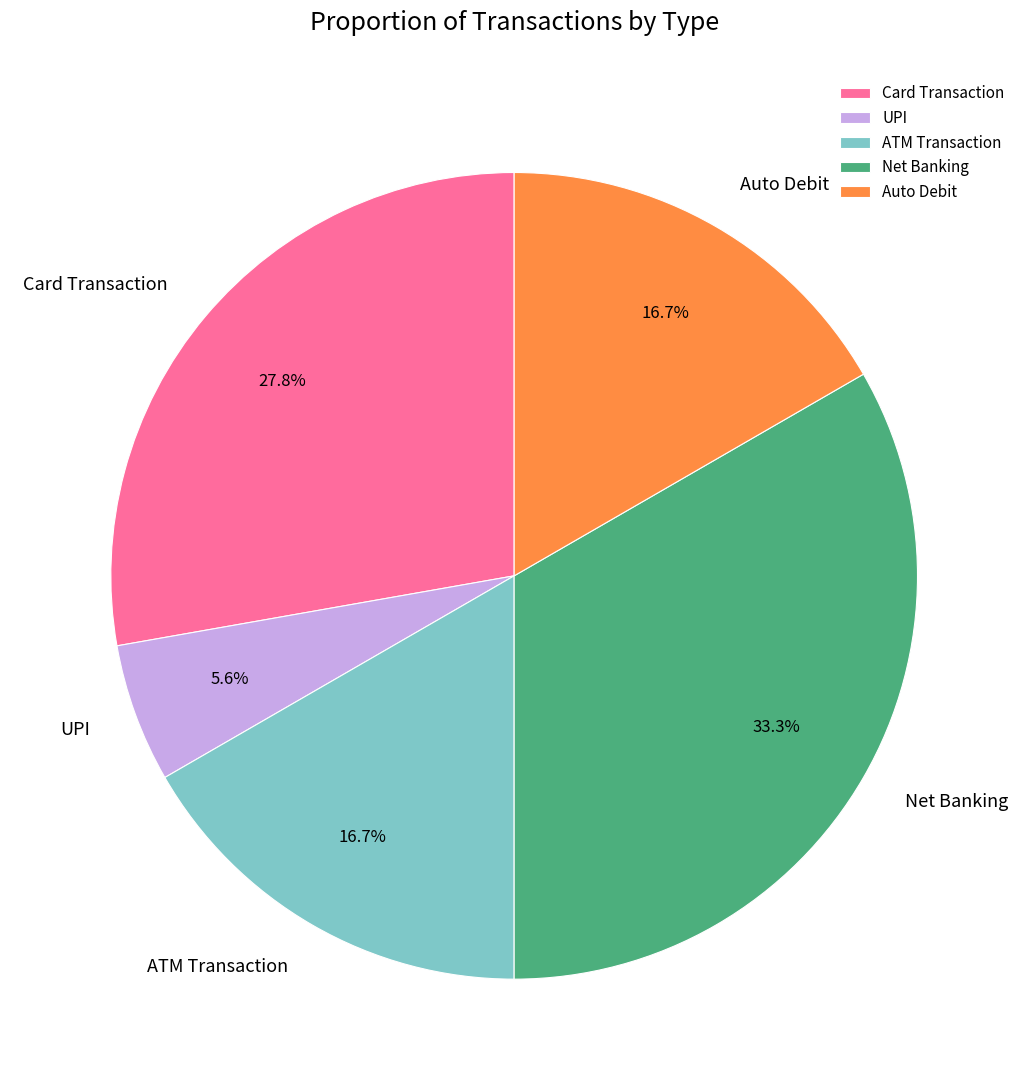

What is the ratio of the value at Net Banking to the value at Auto Debit?

2.0